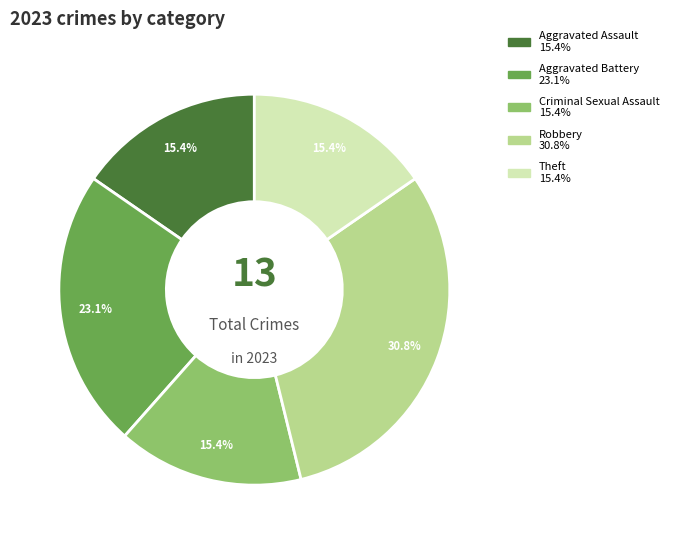

Does any single category account for the majority?

No